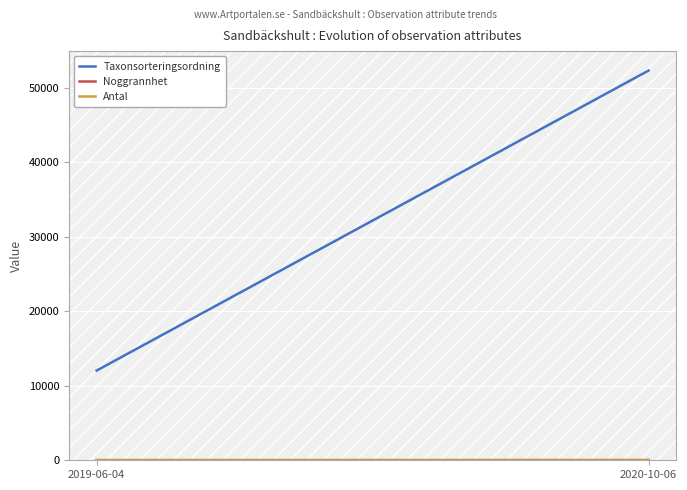

The Taxonsorteringsordning series shows 88330.5 at 2020-10-06. True or false?

False